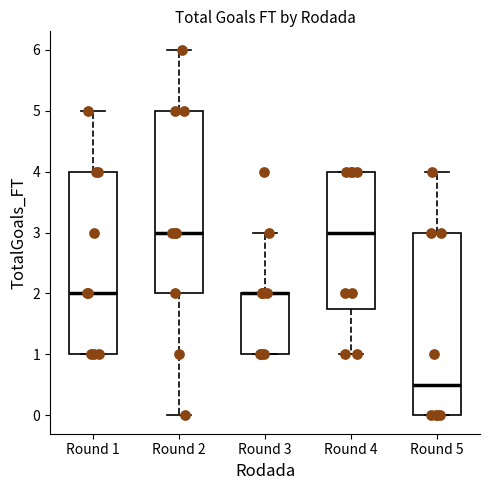

Reading left to right, transcribe this box plot: for each box, give where its median line is, the range the box spans, and where its two whiskers end, as read against the y-axis. The values are not printed on the chart, so give them approximately, as read against the axis.

Round 1: median 2.0, box 1.0 to 4.0, whiskers 1.0 to 5.0
Round 2: median 3.0, box 2.0 to 5.0, whiskers 0.0 to 6.0
Round 3: median 2.0 (drawn on the box's upper edge), box 1.0 to 2.0, whiskers 1.0 to 3.0
Round 4: median 3.0, box 1.8 to 4.0, whiskers 1.0 to 4.0
Round 5: median 0.5, box 0.0 to 3.0, whiskers 0.0 to 4.0